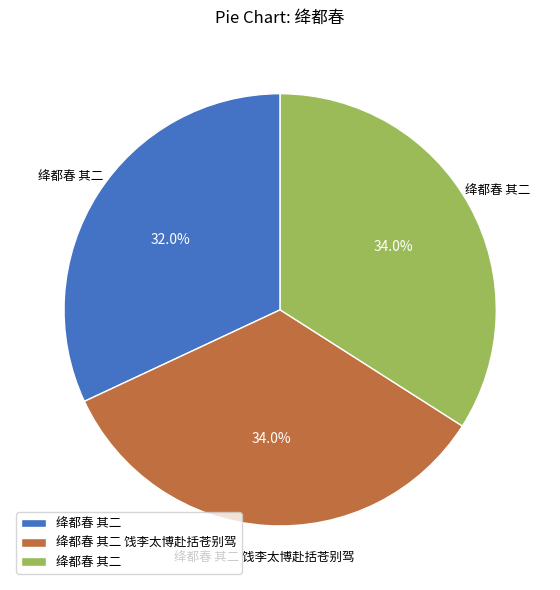

Is there a majority slice in this chart?

No